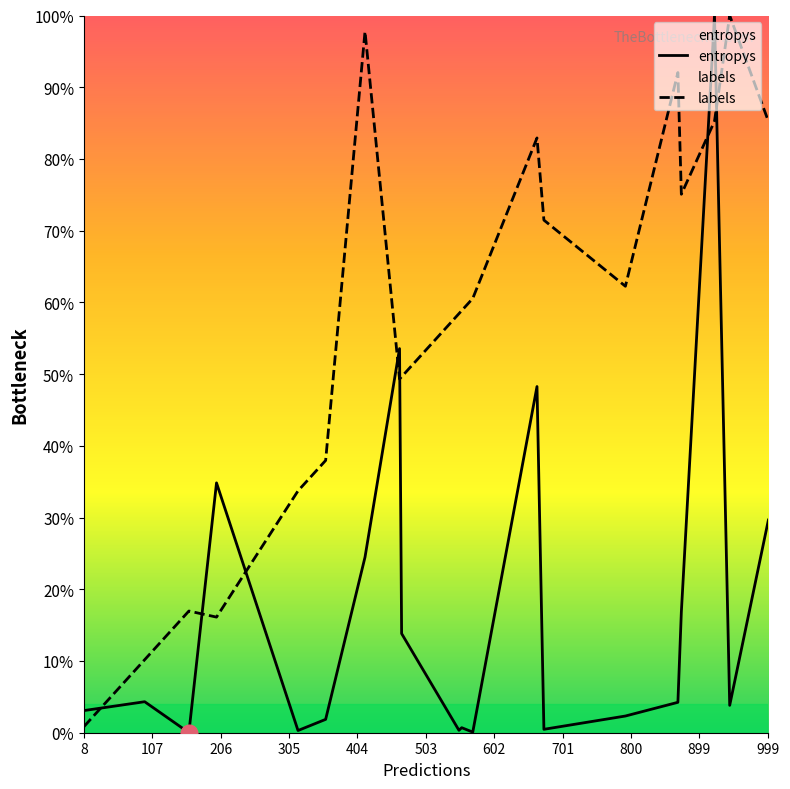

Rank the series by their average value, from highest to lowest.

labels, entropys